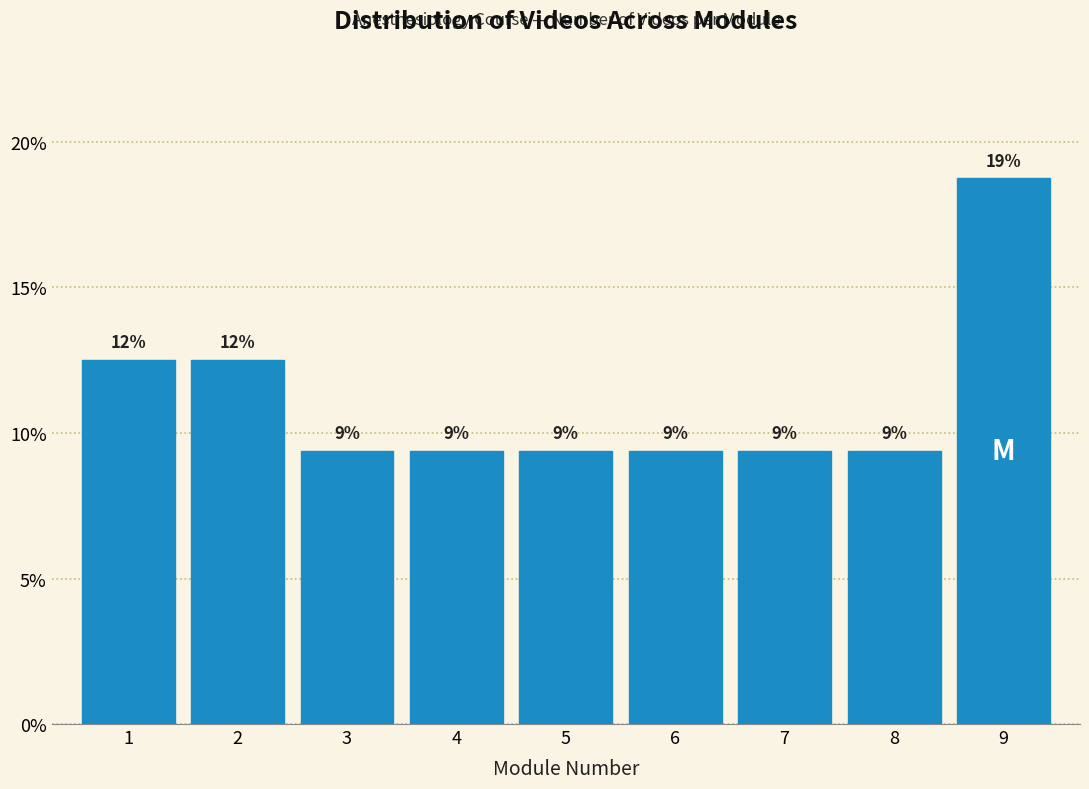

Are the bars horizontal?

No